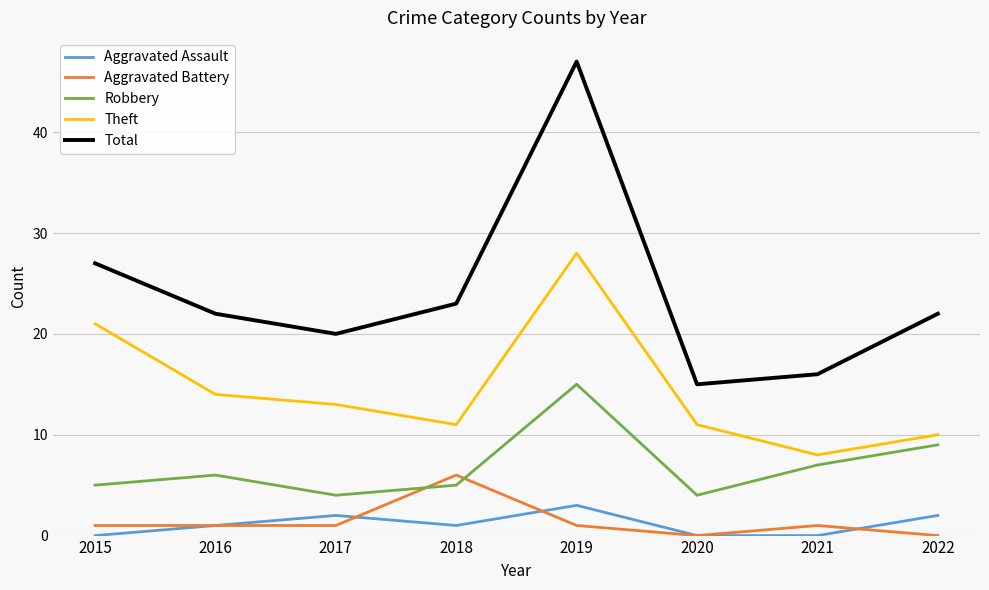

Which series has the largest range (max minus min)?

Total